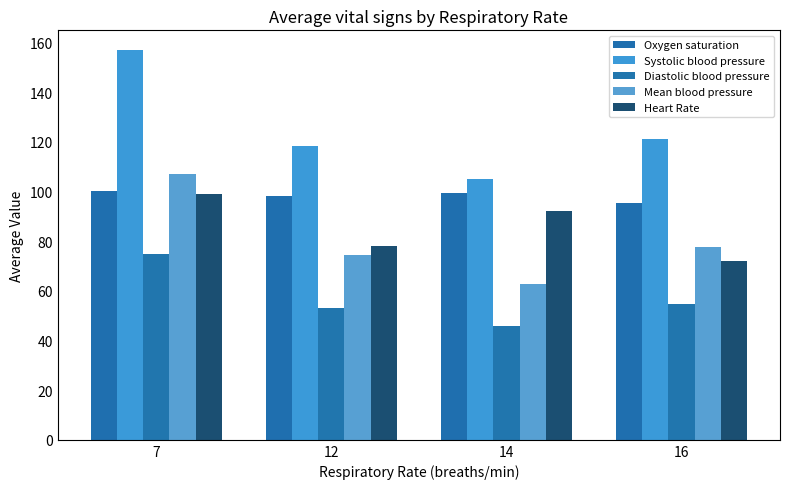

Which series changed the most between 12 and 16?

Heart Rate